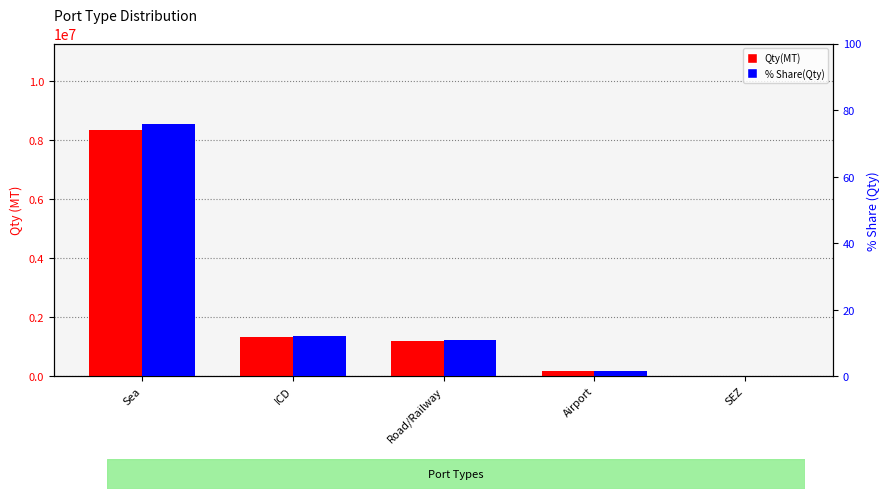

At which label does Qty(MT) reach its minimum?

SEZ